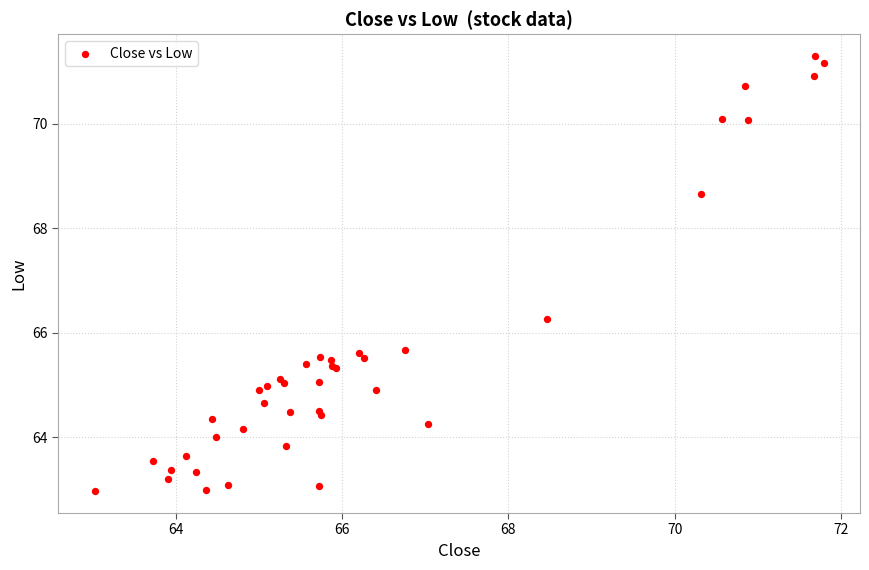

What Y value in the scatter plot is closest to 67?

66.3